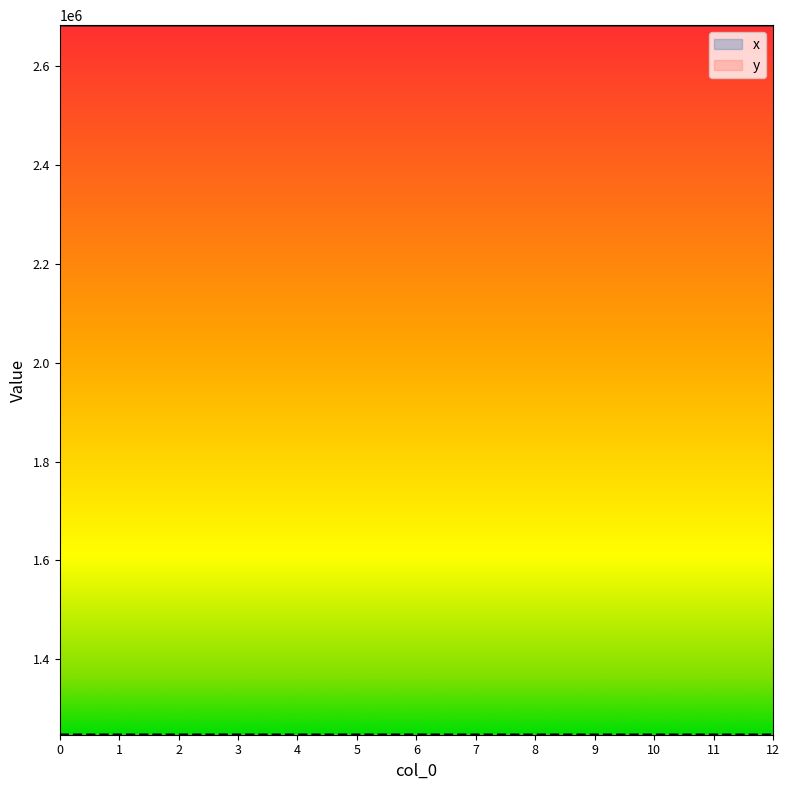

Reading left to right, list all the values displayed in this chart.

x: 2683041.4	2683040.5	2683043.1	2683041.0	2683017.7	2683065.0	2683026.0	2683017.1	2683056.9	2683058.3	2683057.5	2683057.3	2683043.1
y: 1247531.9	1247549.2	1247501.0	1247579.2	1247500.0	1247585.6	1247577.5	1247514.8	1247552.3	1247497.7	1247516.9	1247520.9	1247501.0